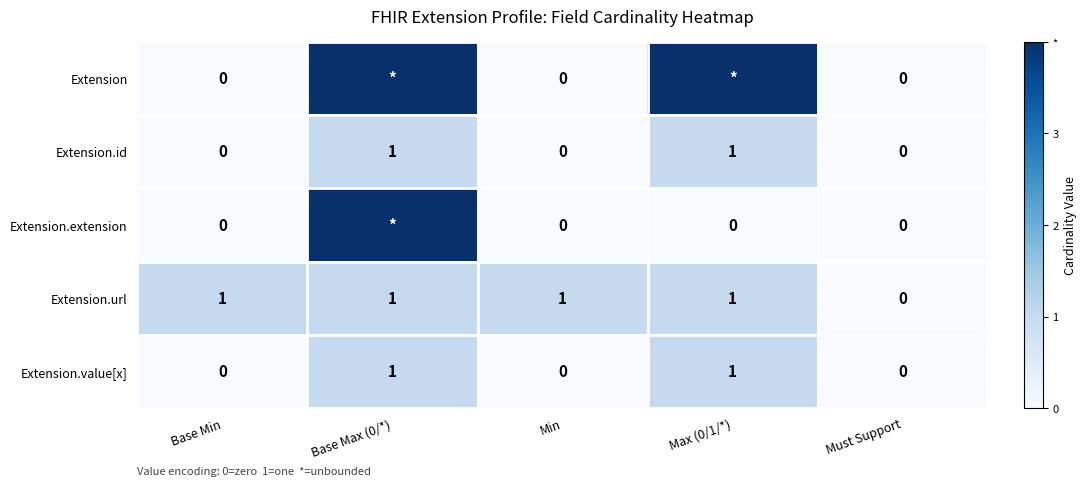

Which category has the lowest value across all series?

Base Min